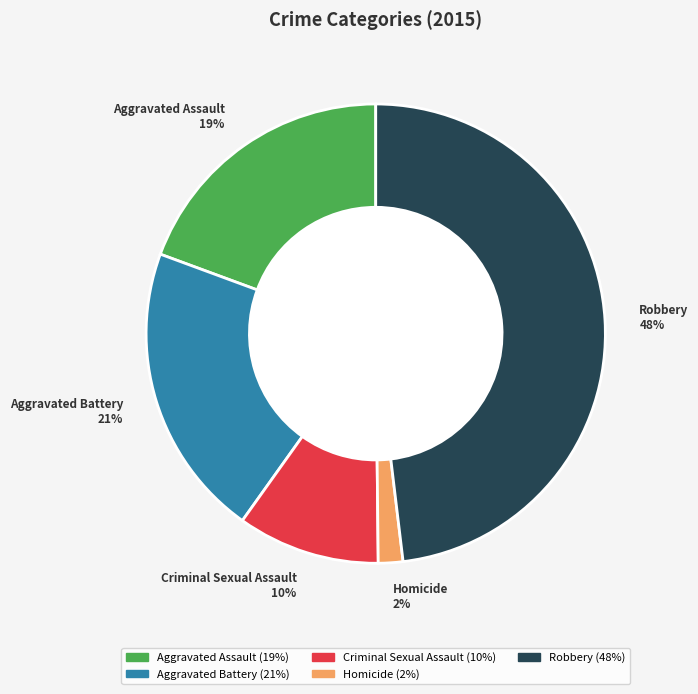

Which slice is the largest?

Robbery